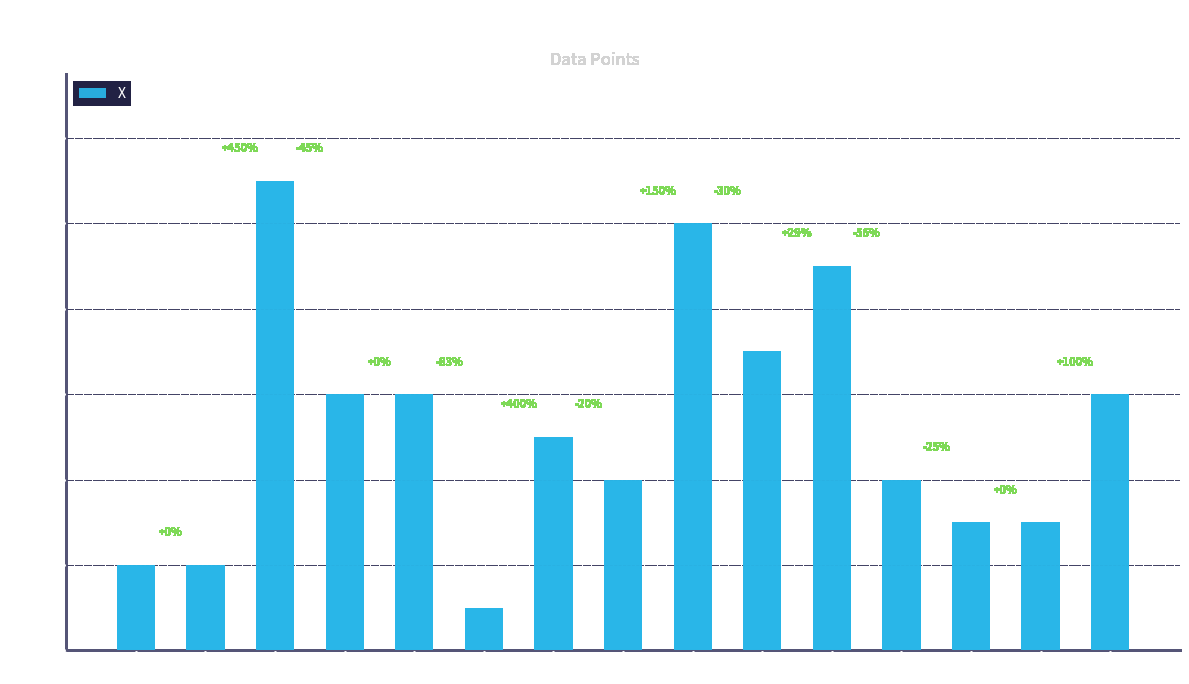

What is the value of the 8th bar from the left?

4